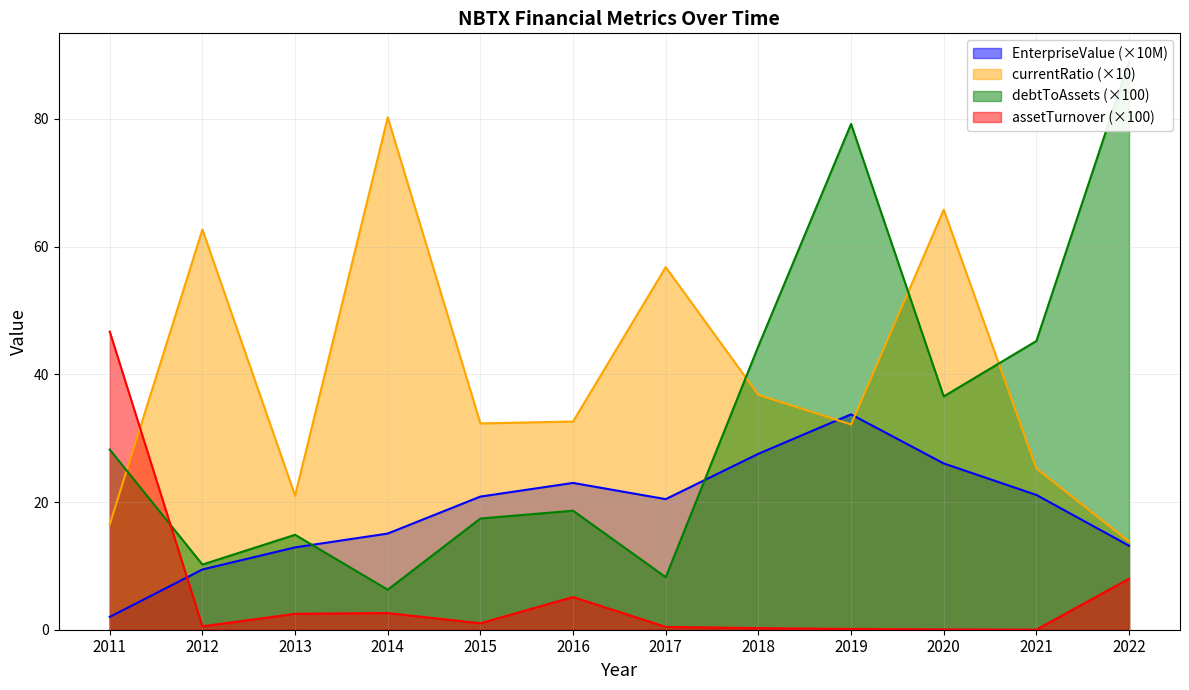

Does the chart display data point markers on the line(s)?

No